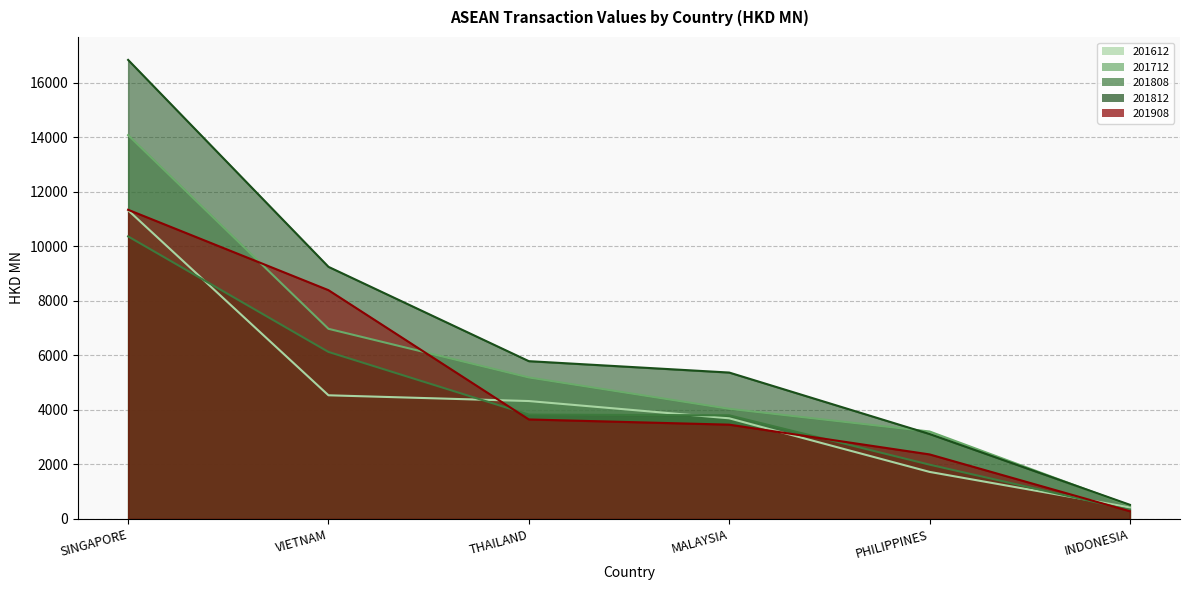

Which category has the highest value in the 201812 series?

SINGAPORE